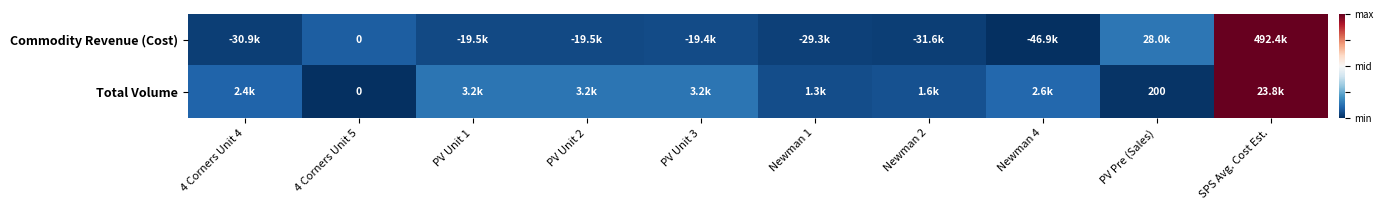

List the series in order of their peak value, highest first.

Commodity Revenue (Cost), Total Volume